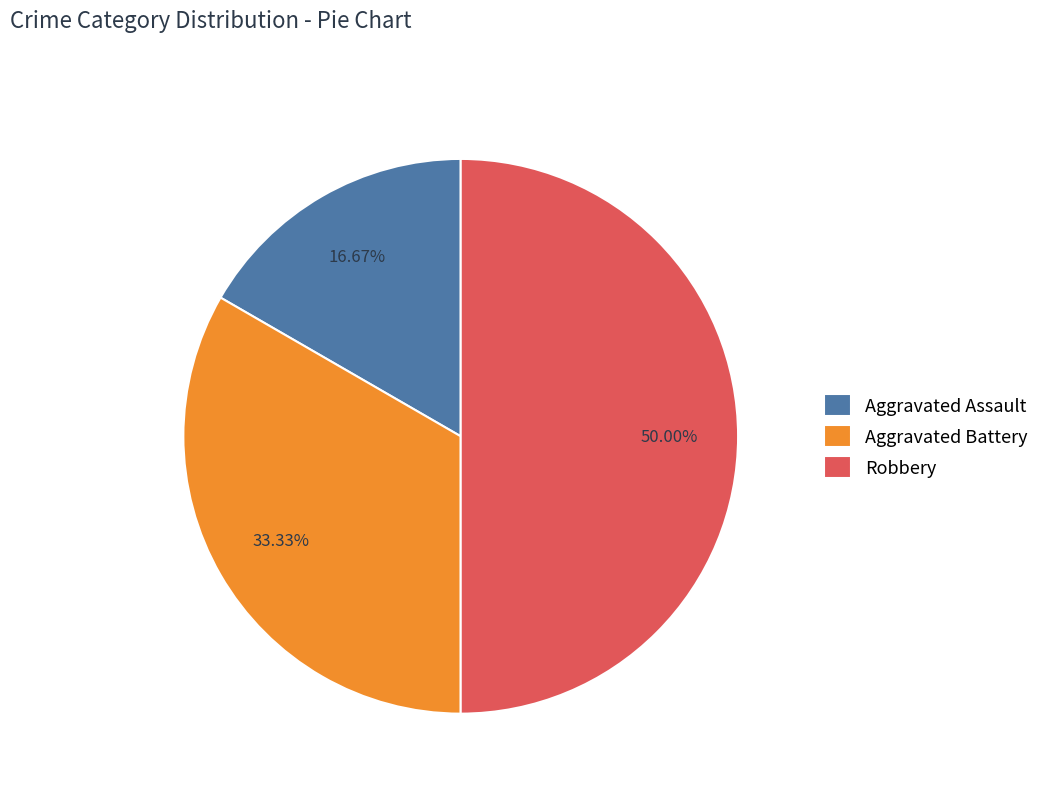

True or false: Aggravated Battery accounts for 33% of the total.

True